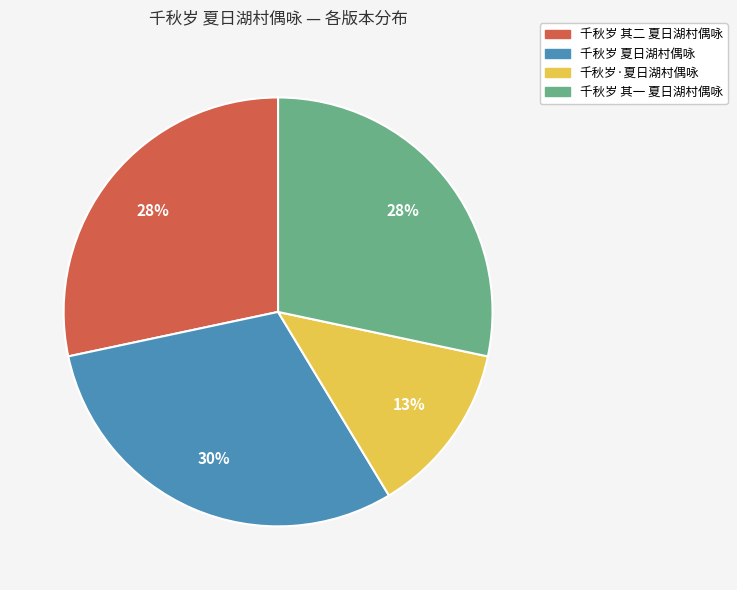

To the nearest percent, what percentage of the pie is 千秋岁·夏日湖村偶咏?

13%